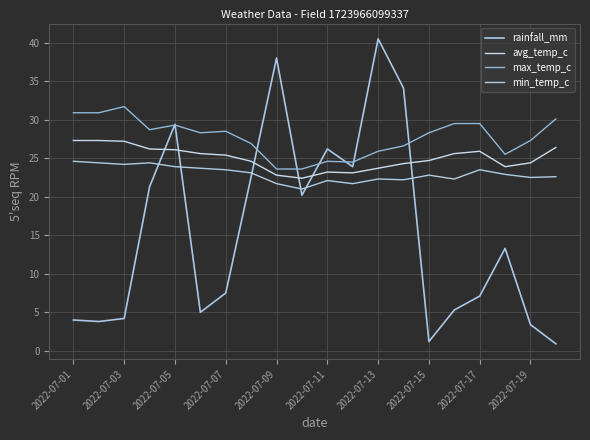

In max_temp_c, how many points are higher than both neighbors (excluding endpoints)?

4